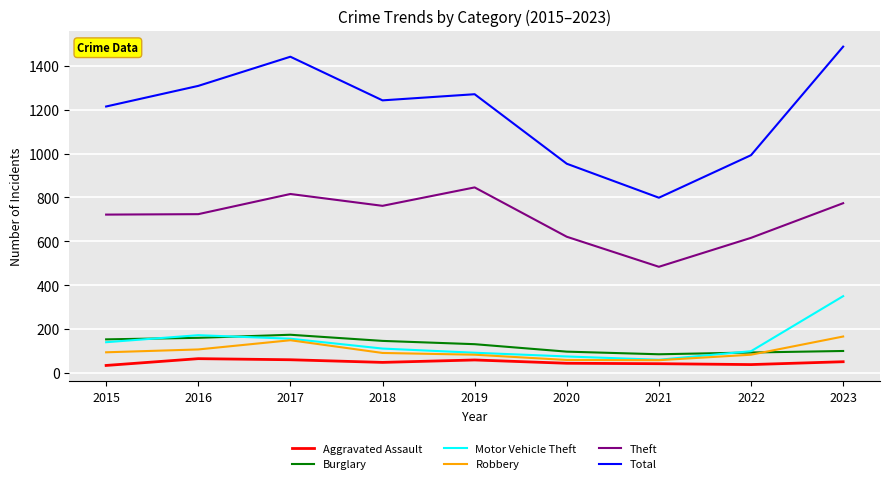

What is the difference between the highest and lowest values at 2019?

1212